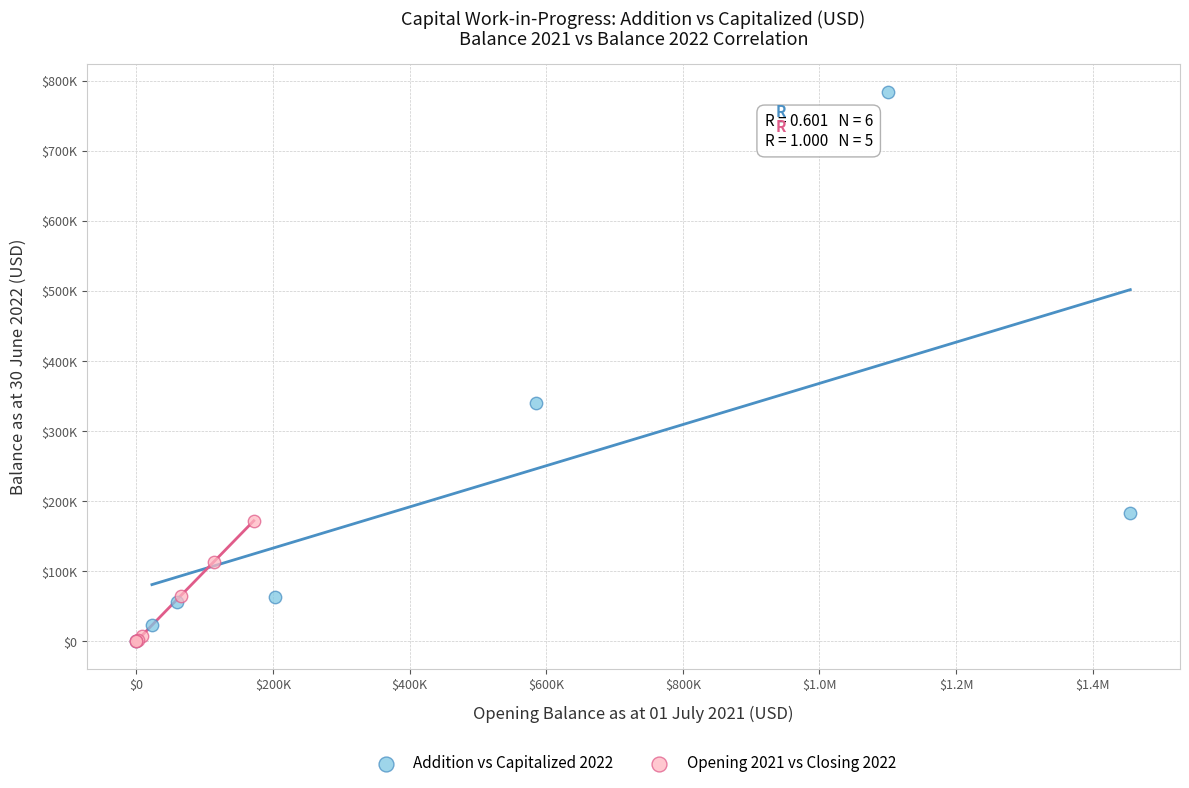

Which series contains the highest Y value?

Addition vs Capitalized 2022